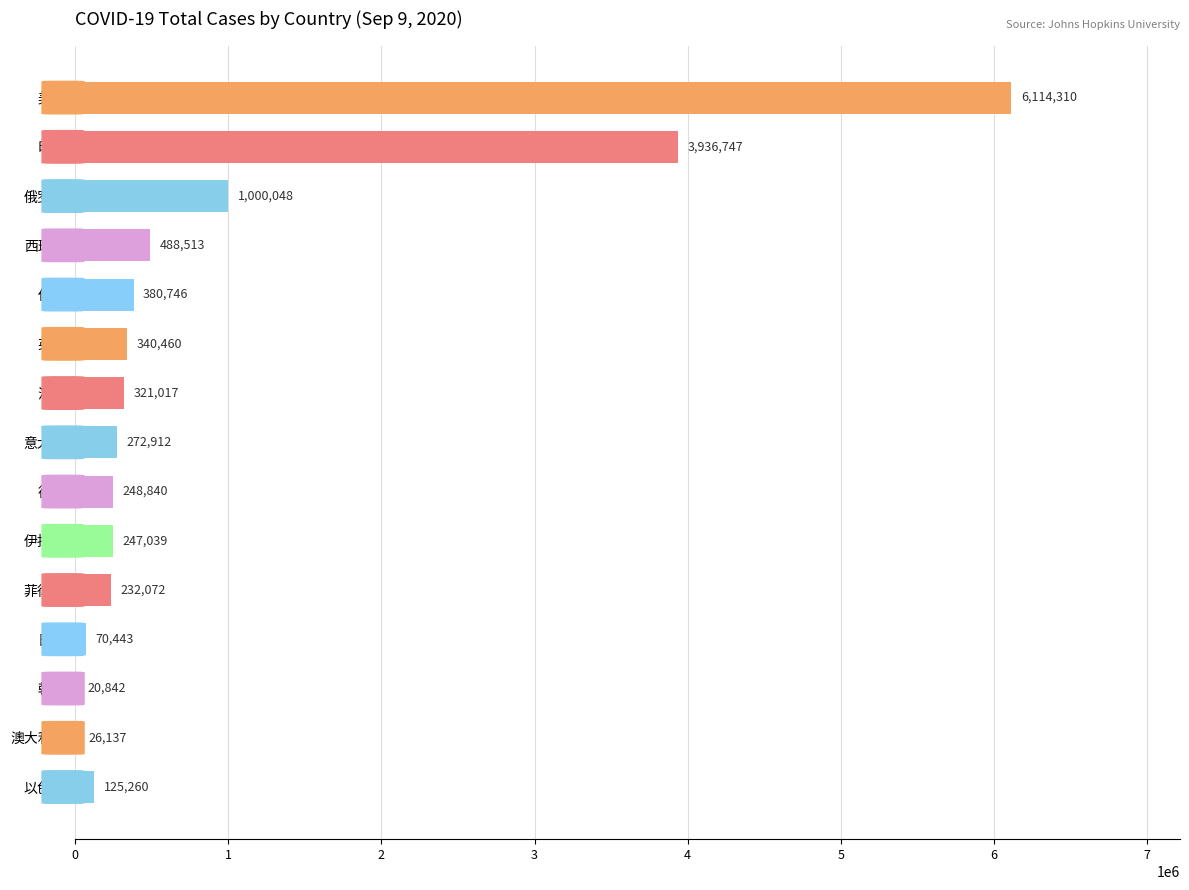

Approximately how many times larger is the value at 英国 compared to 德国?

1.4